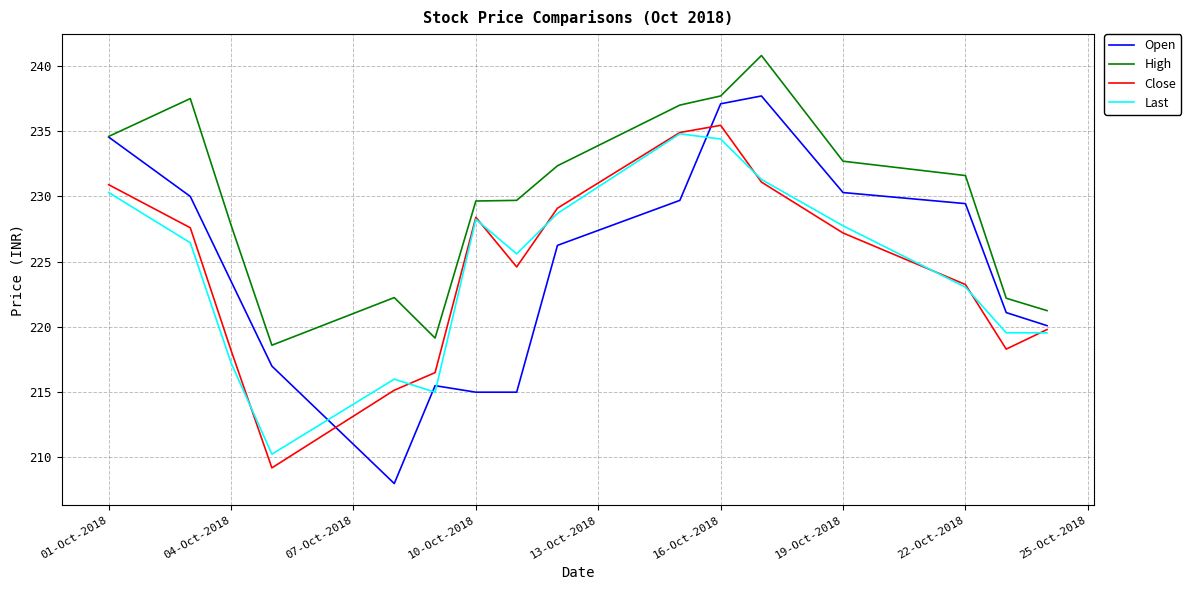

What is the smallest value displayed?

208.0